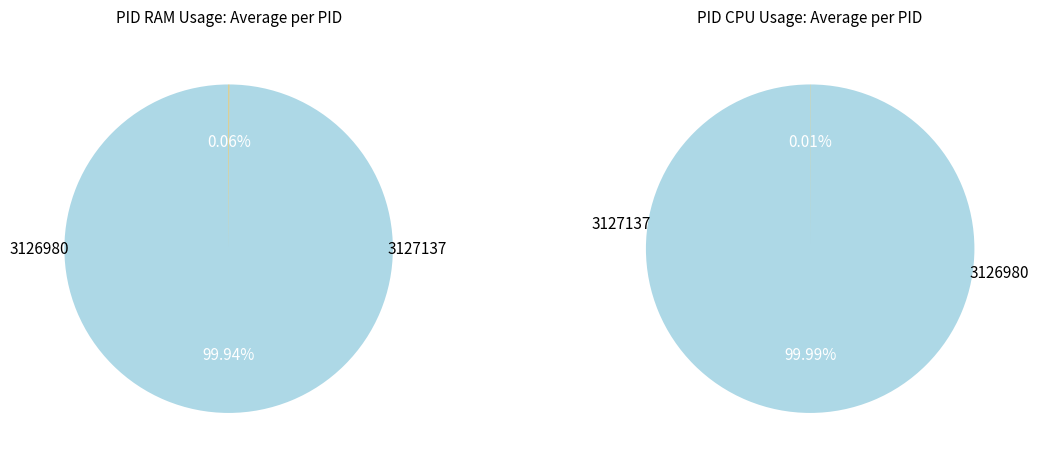

Does any single category account for the majority?

Yes